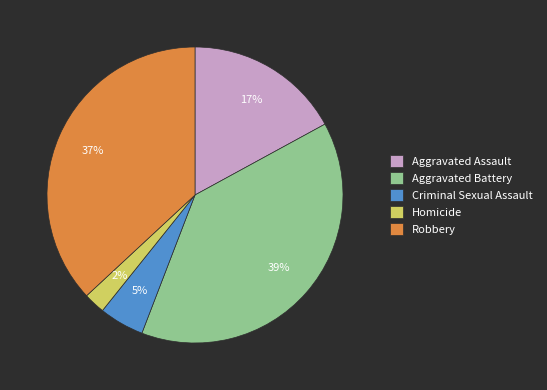

Combined, do Aggravated Assault and Robbery account for over 50%?

Yes